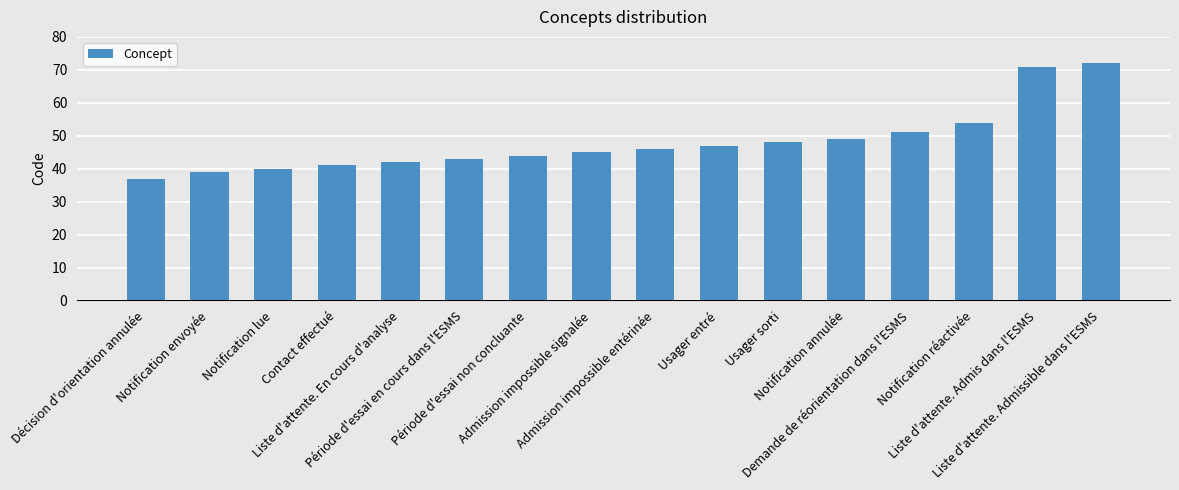

Rank the categories by value from highest to lowest.

Liste d'attente. Admissible dans l'ESMS, Liste d'attente. Admis dans l'ESMS, Notification réactivée, Demande de réorientation dans l'ESMS, Notification annulée, Usager sorti, Usager entré, Admission impossible entérinée, Admission impossible signalée, Période d'essai non concluante, Période d'essai en cours dans l'ESMS, Liste d'attente. En cours d'analyse, Contact effectué, Notification lue, Notification envoyée, Décision d'orientation annulée